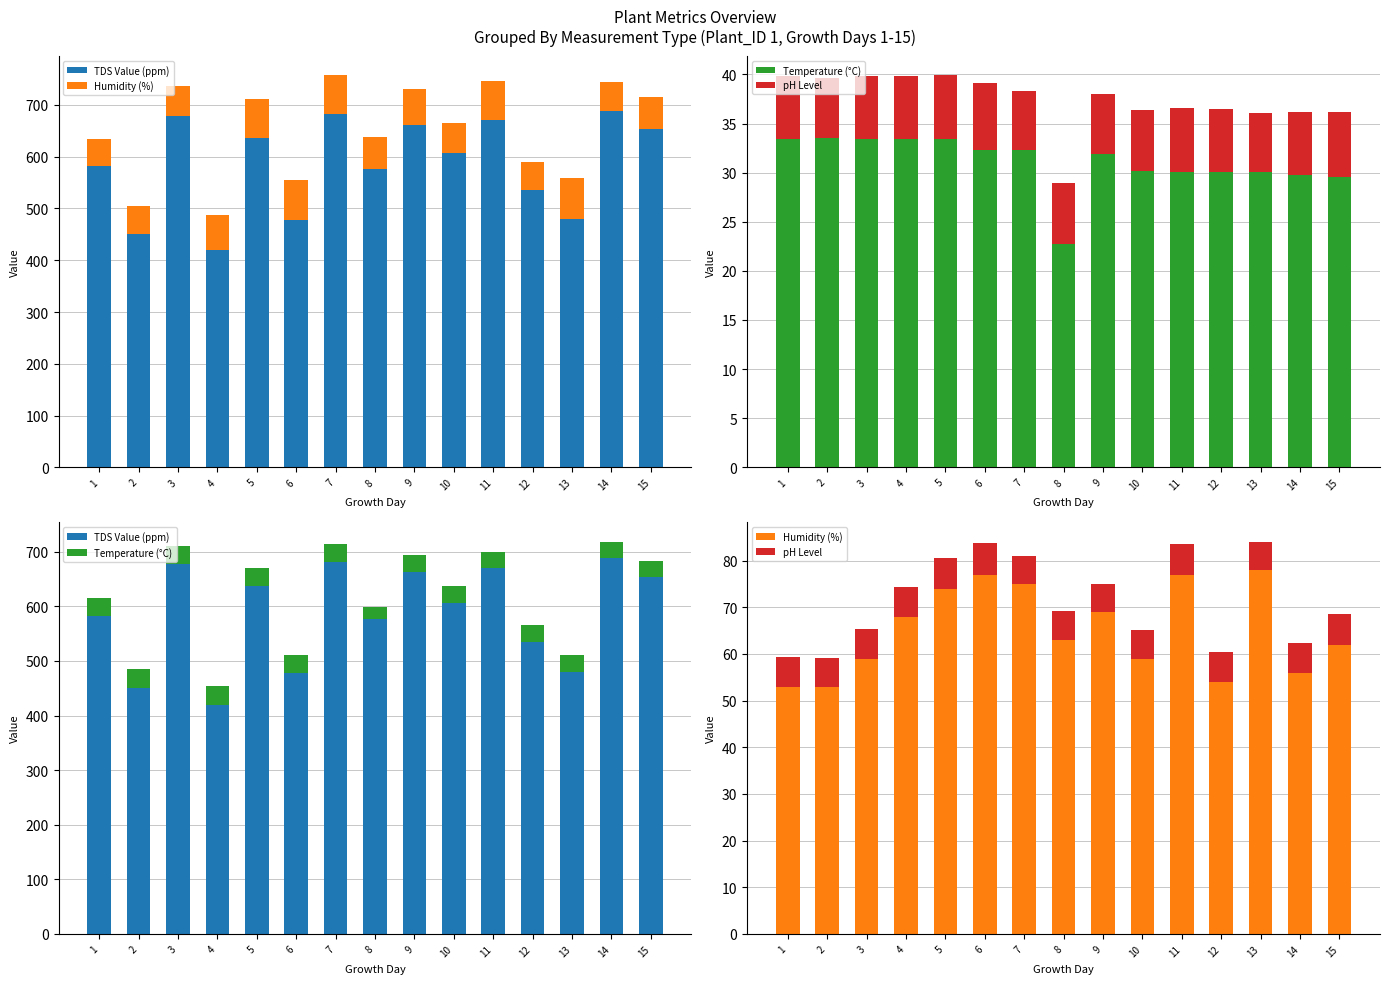

What is the value of the Temperature (°C) bar at the 5th from the left?

33.4